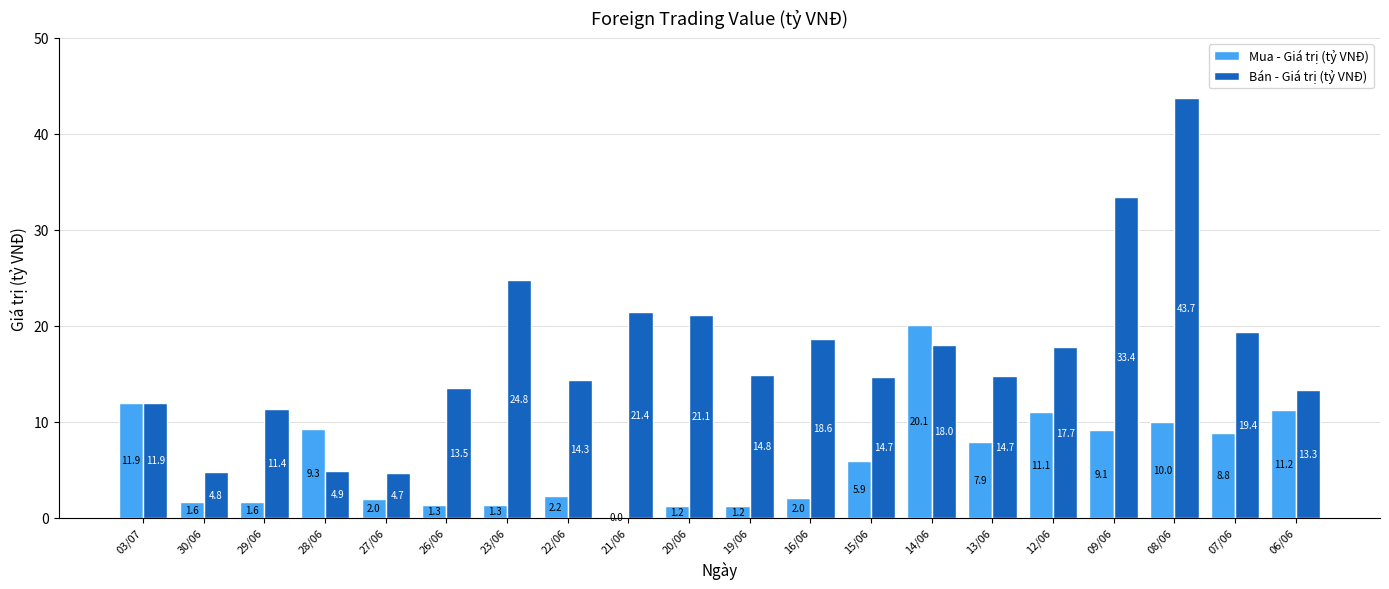

Which series changed the most between 30/06 and 13/06?

Bán - Giá trị (tỷ VNĐ)